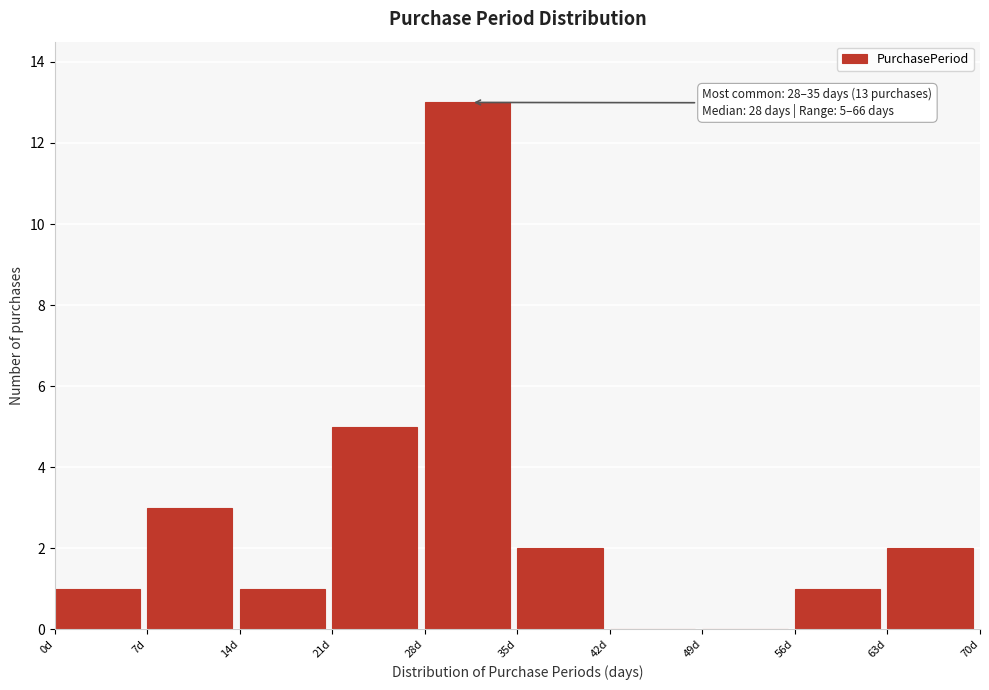

Over which range of the x-axis is the bar tallest?

28 to 35